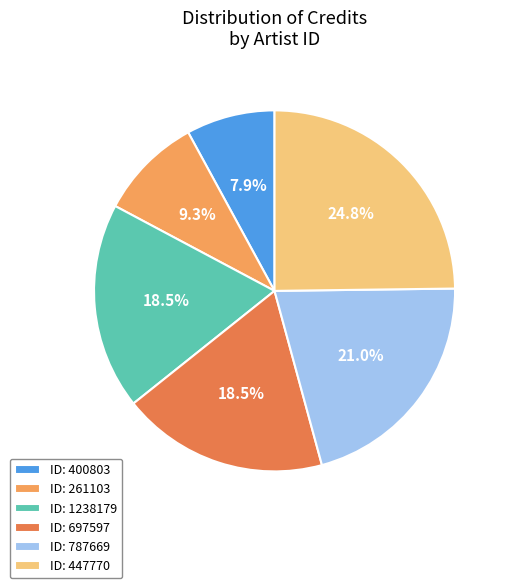

Combined, do ID: 787669 and ID: 697597 account for over 50%?

No